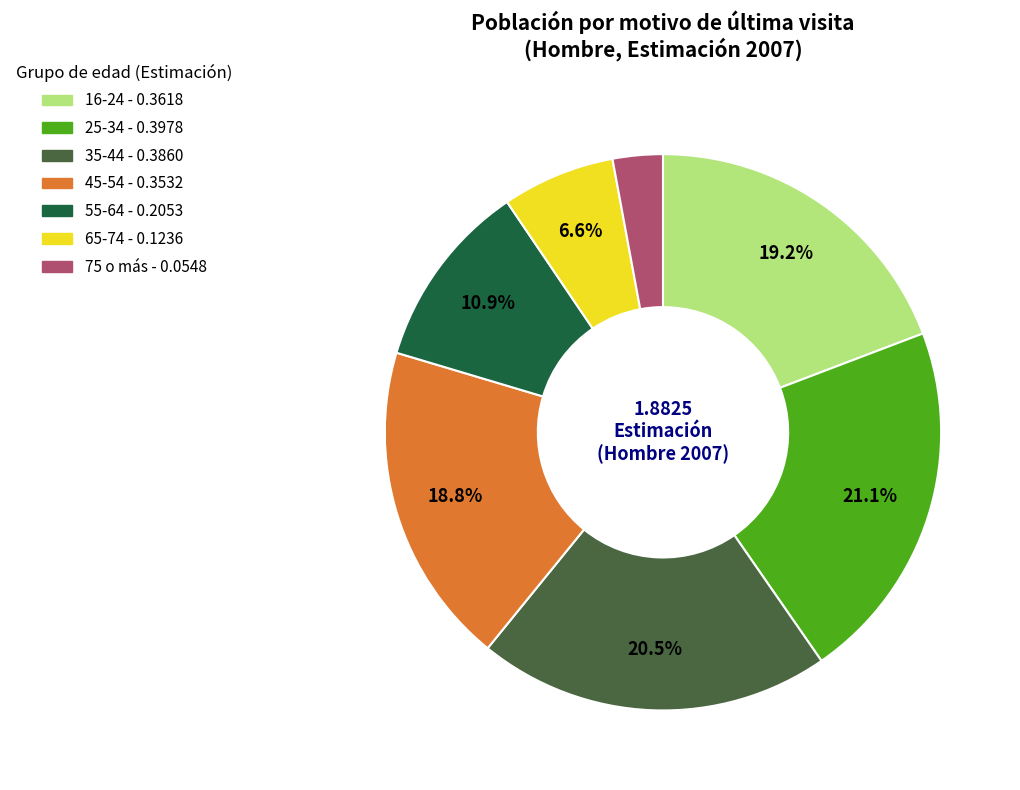

How many slices are in this pie chart?

7